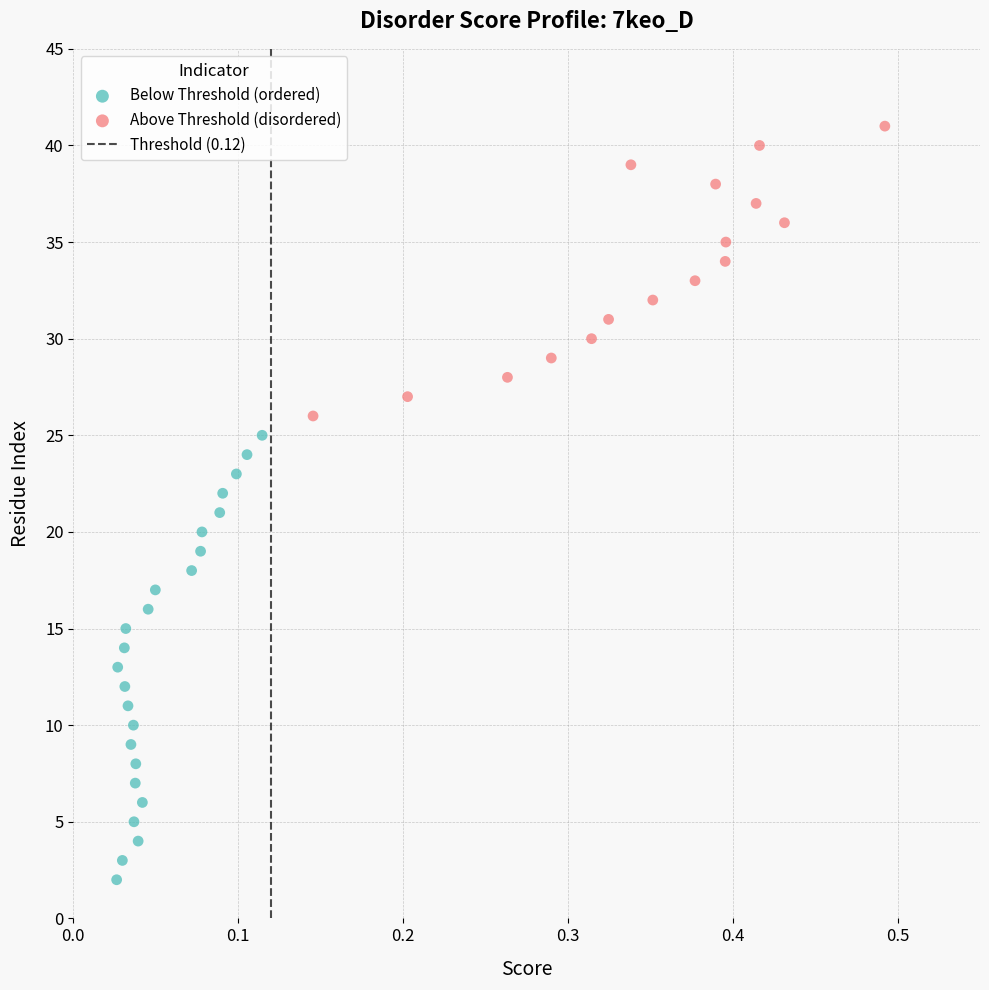

Which series reaches the maximum Y coordinate?

Above Threshold (disordered)